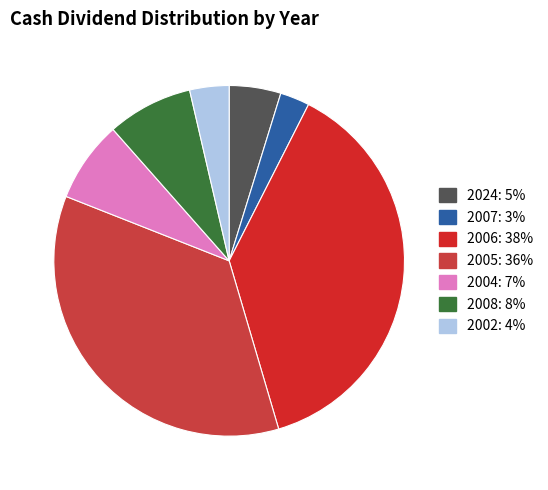

Count the number of slices in the pie.

7